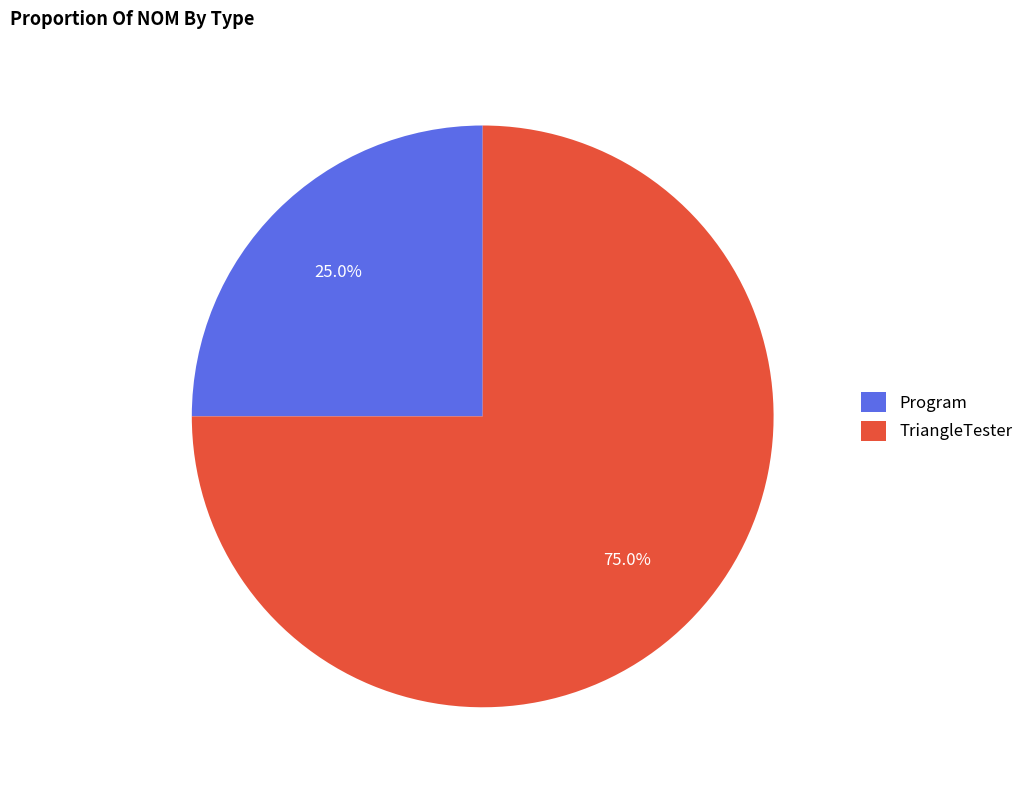

To the nearest percent, what is the difference between the Program and TriangleTester slice percentages?

50%